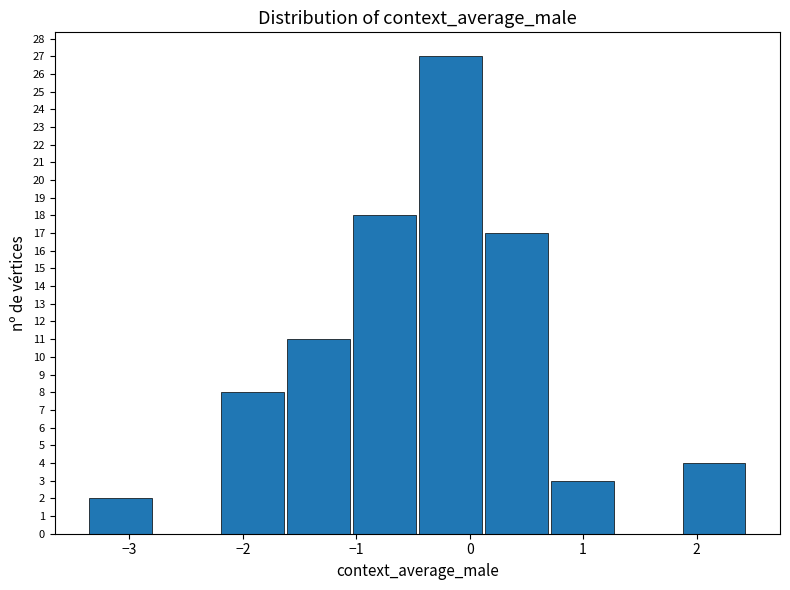

What is the height of the bar covering -2.2 to -1.6 on the x-axis? Neither the bar edges nor the heights are printed on the chart, so give them approximately, as read against the axes.

8